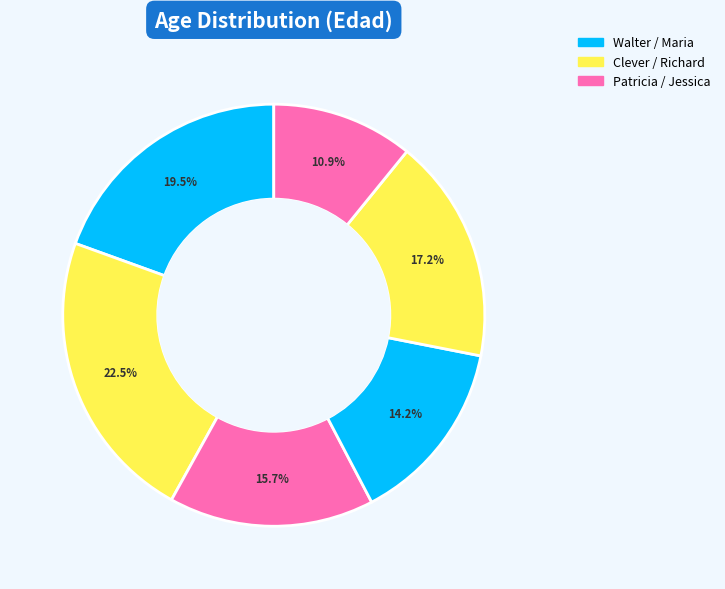

To the nearest percent, what is the average slice percentage?

17%